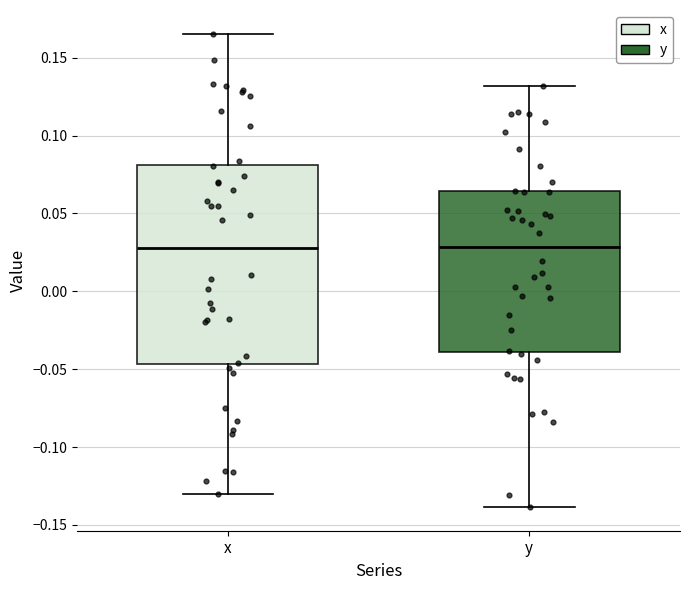

Which box is the tallest, from its lower edge to its upper edge?

x